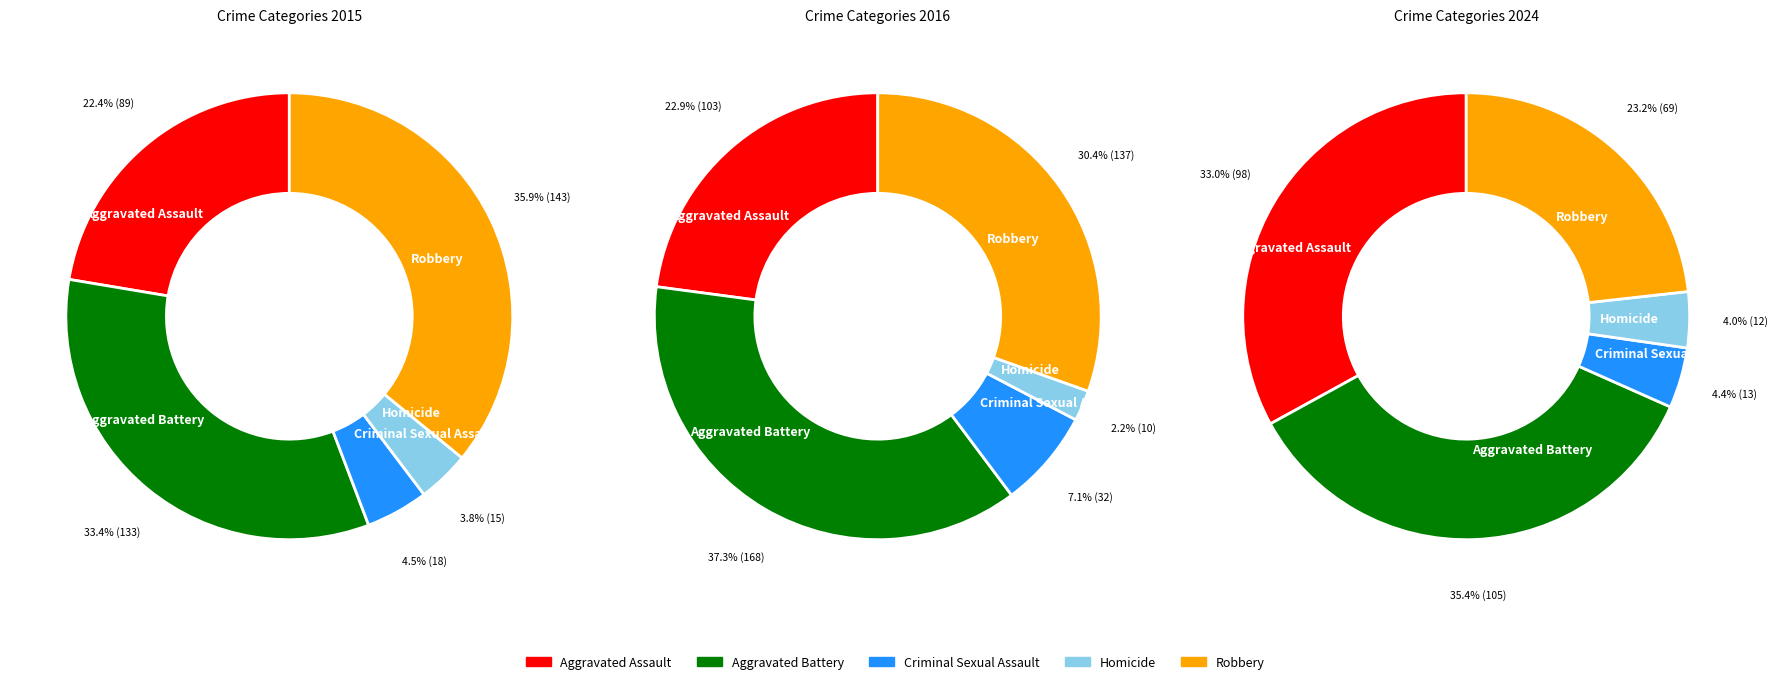

To the nearest percent, what is the difference between the values_2016 and 3 slice percentages?

35%